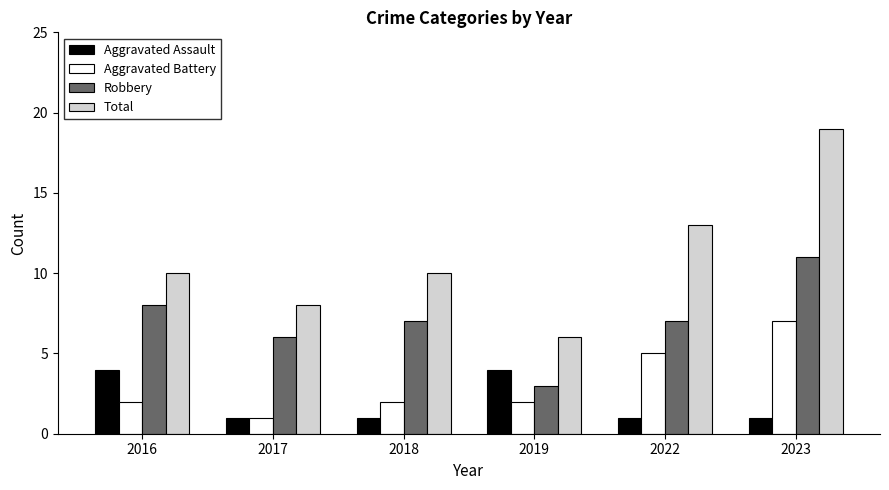

What is the maximum value shown in the chart?

19